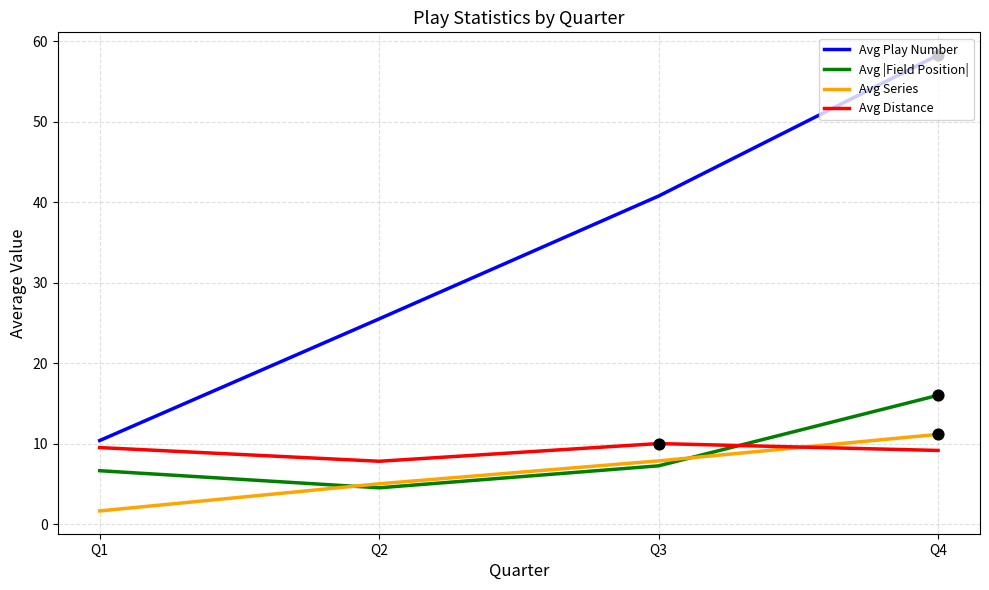

Which series has the largest total across all categories?

Avg Play Number